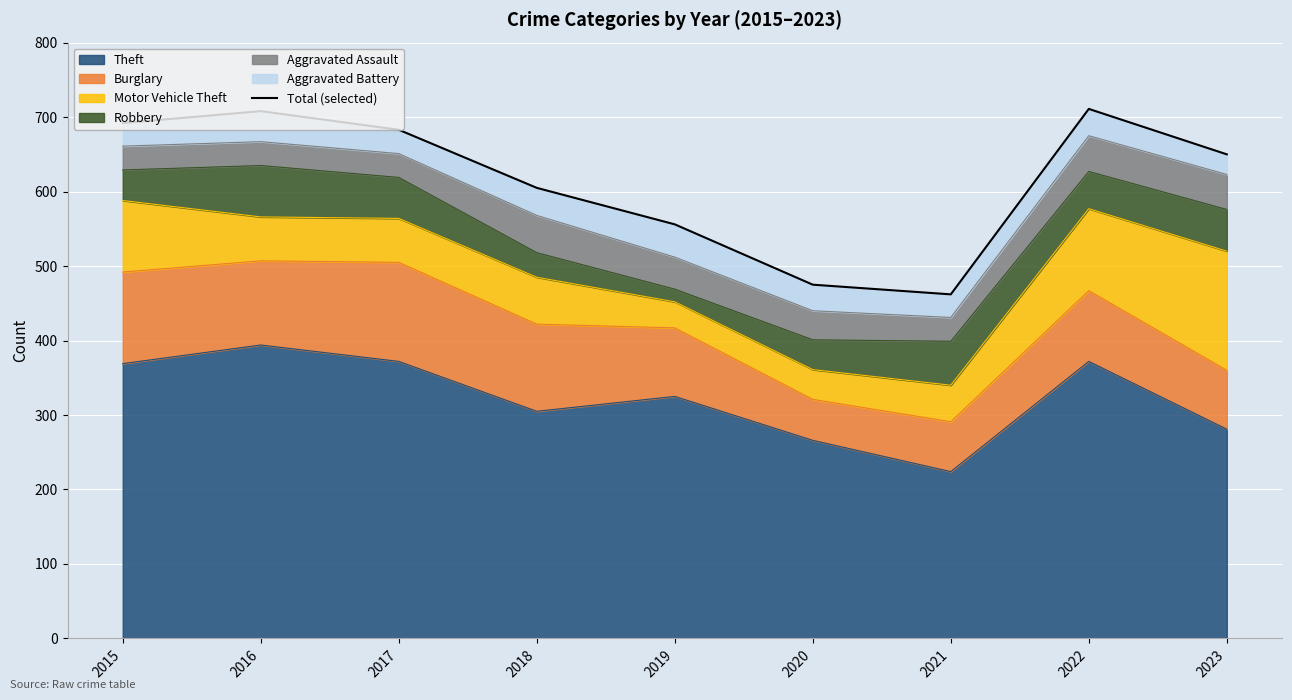

What is the difference between the maximum and second lowest values?

236